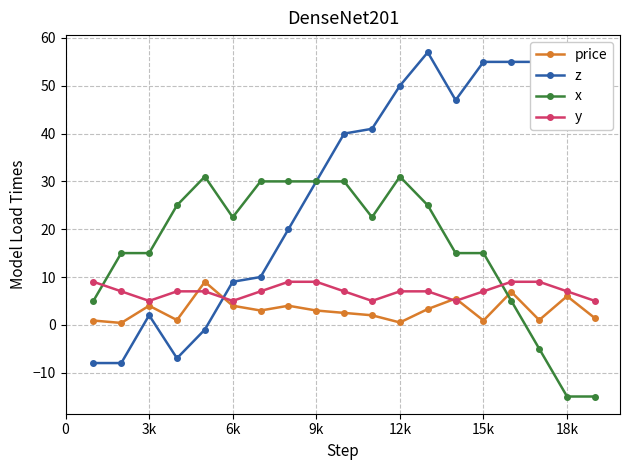

List the series in order of their overall mean, highest first.

z, x, y, price